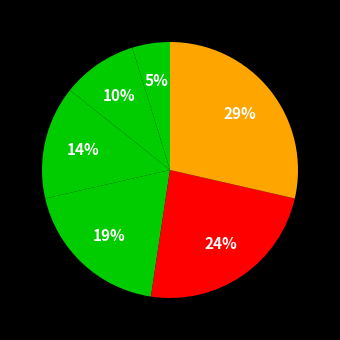

How many segments does this pie chart have?

6